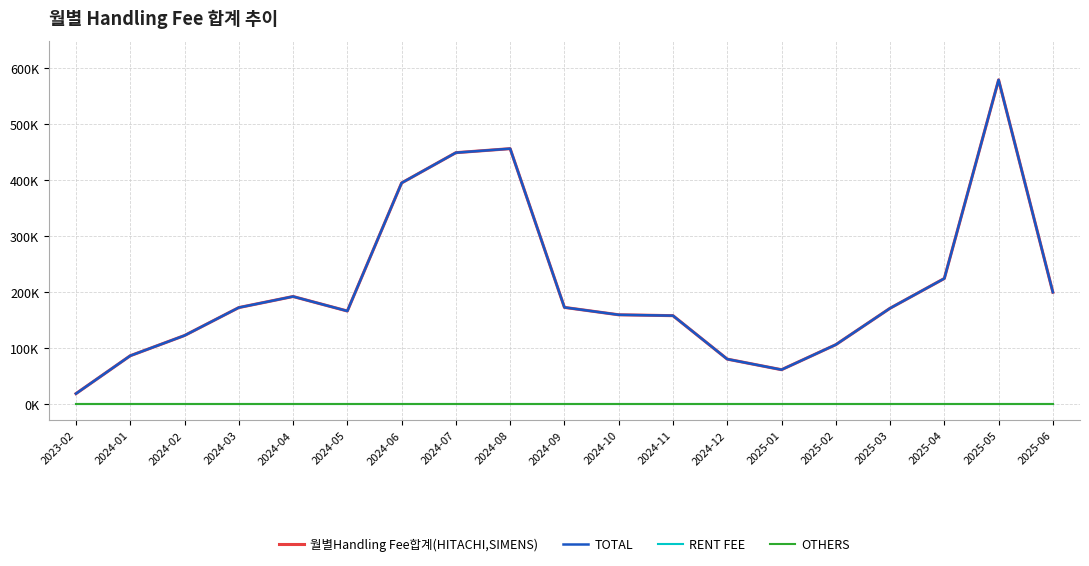

What is the label of the 18th point from the left?

2025-05